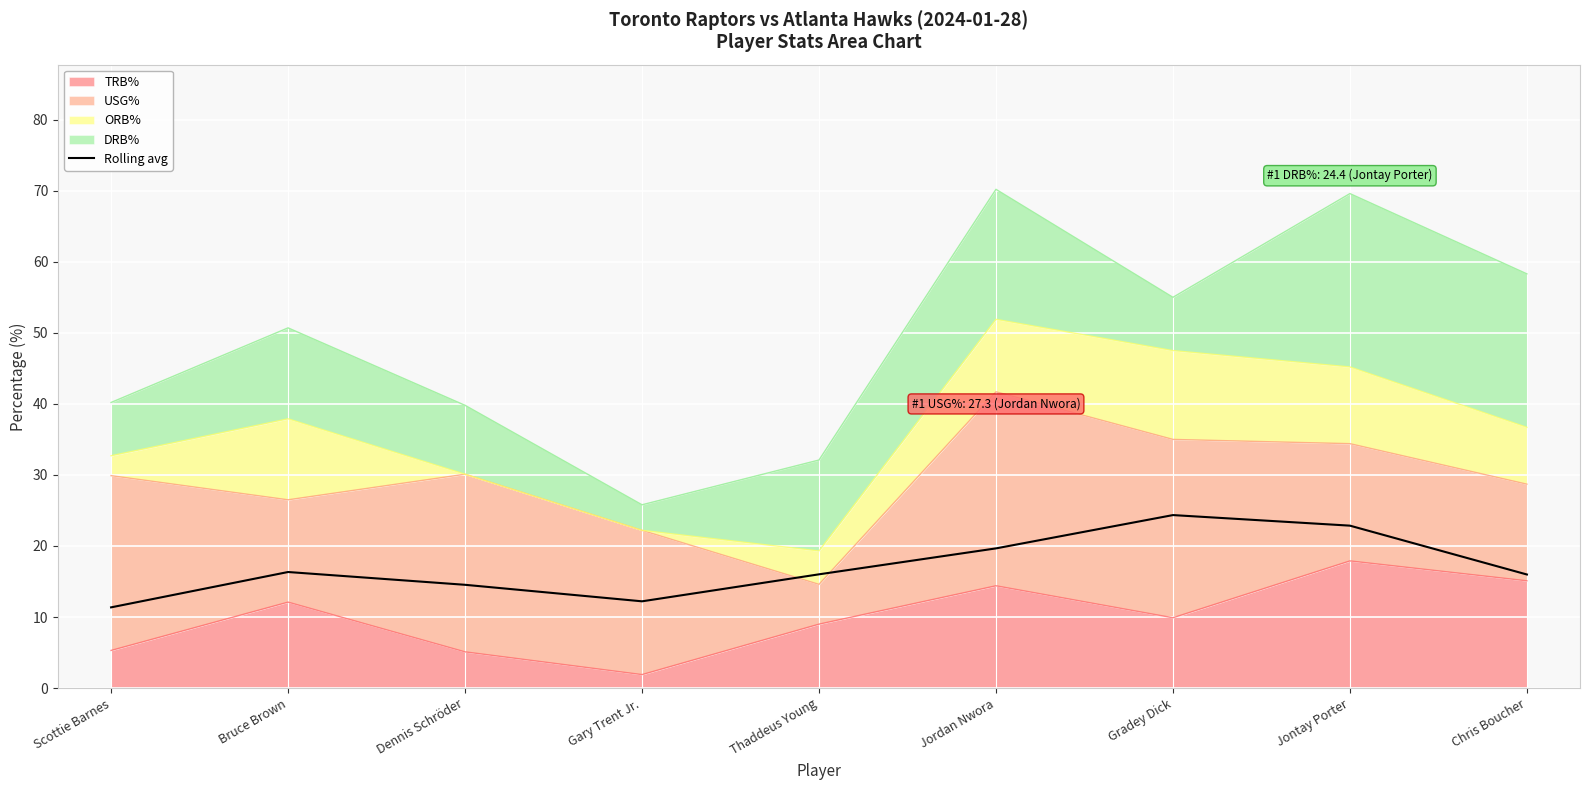

List the labels in order of value, largest first.

Gradey Dick, Jontay Porter, Jordan Nwora, Bruce Brown, Thaddeus Young, Chris Boucher, Dennis Schröder, Gary Trent Jr., Scottie Barnes